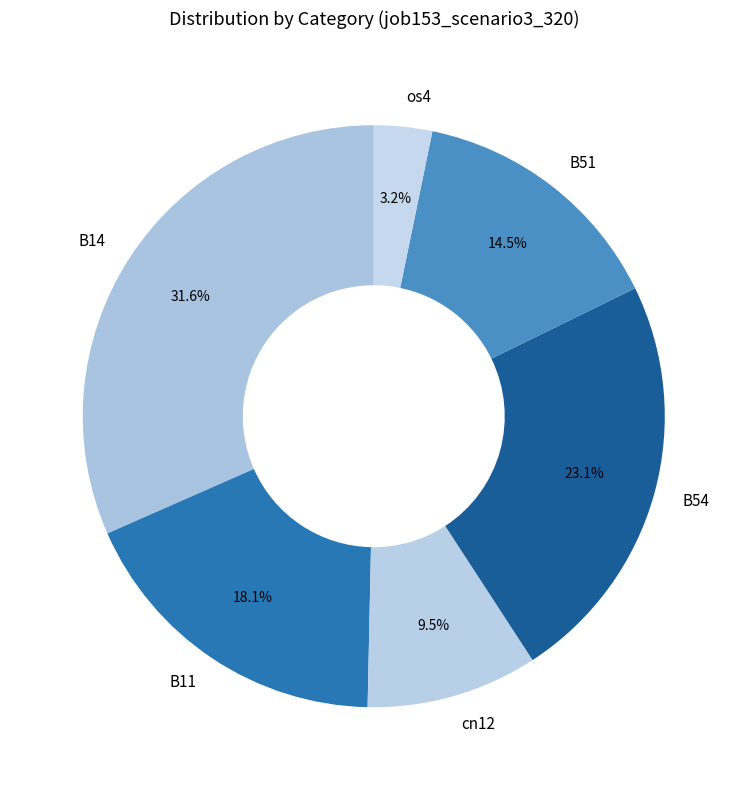

What is the smallest slice in the pie chart?

os4